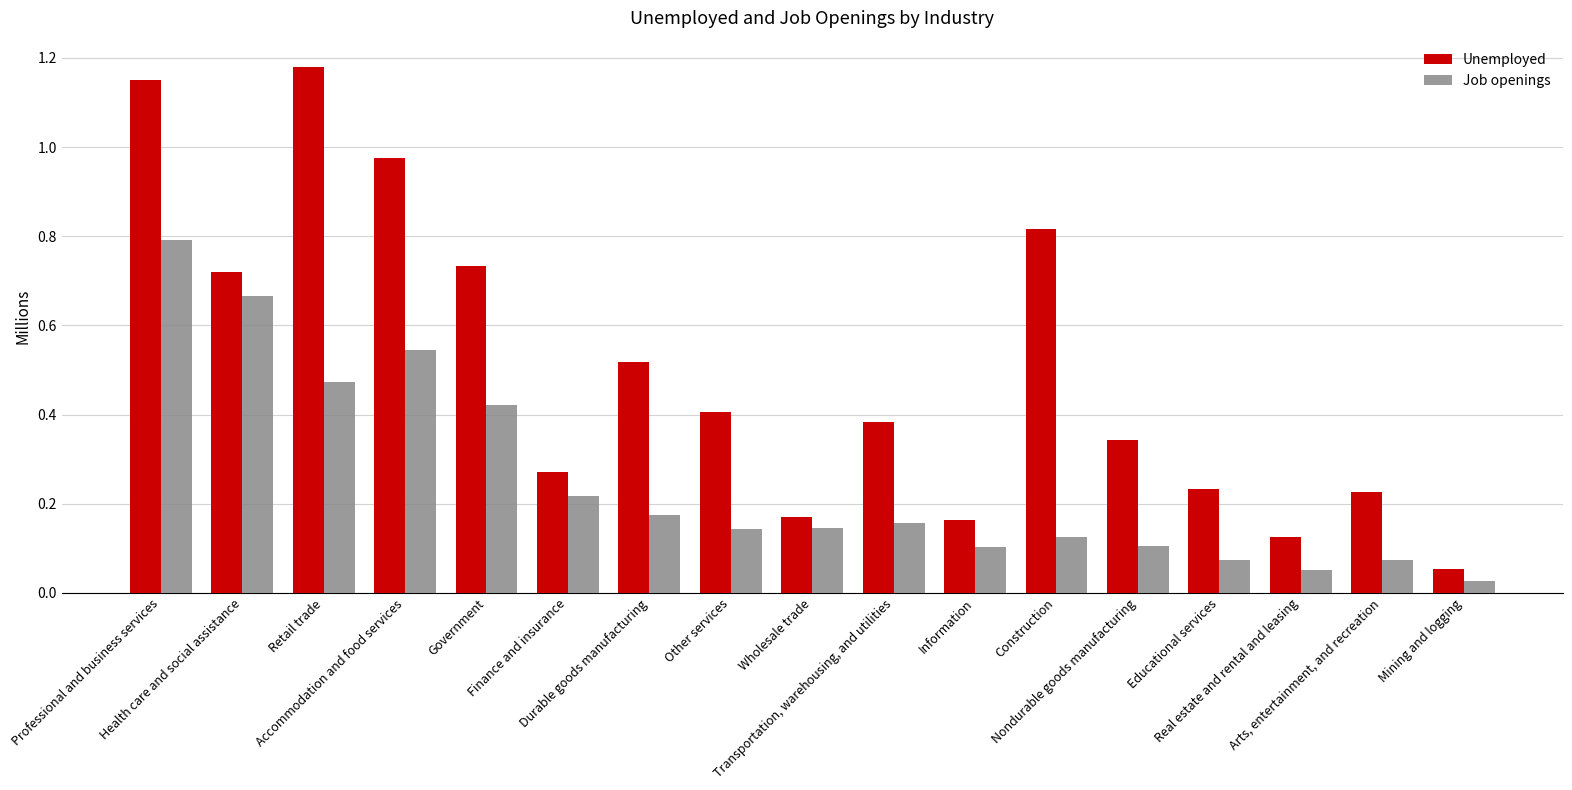

What is the label of the 8th bar from the left?

Other services